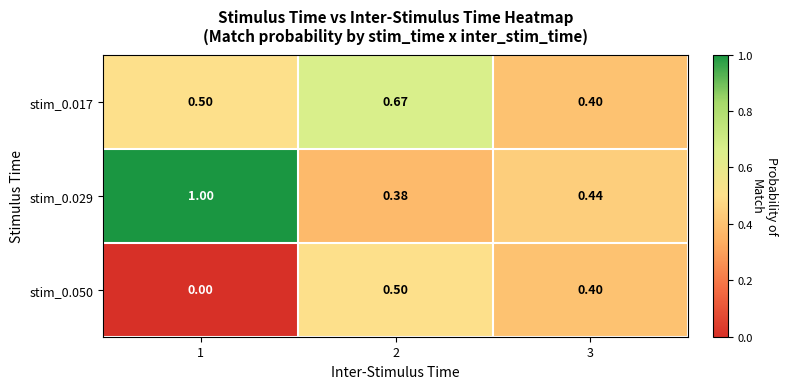

Is the value of stim_0.029 at 3 greater than the value of stim_0.050 at 1?

Yes